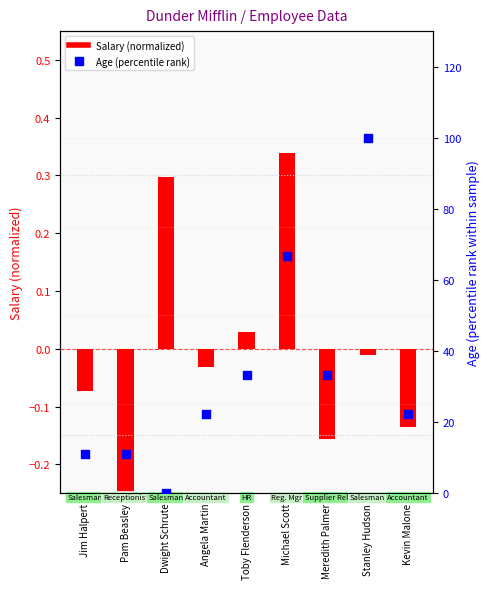

What is the total value across all series at Angela Martin?

22.2